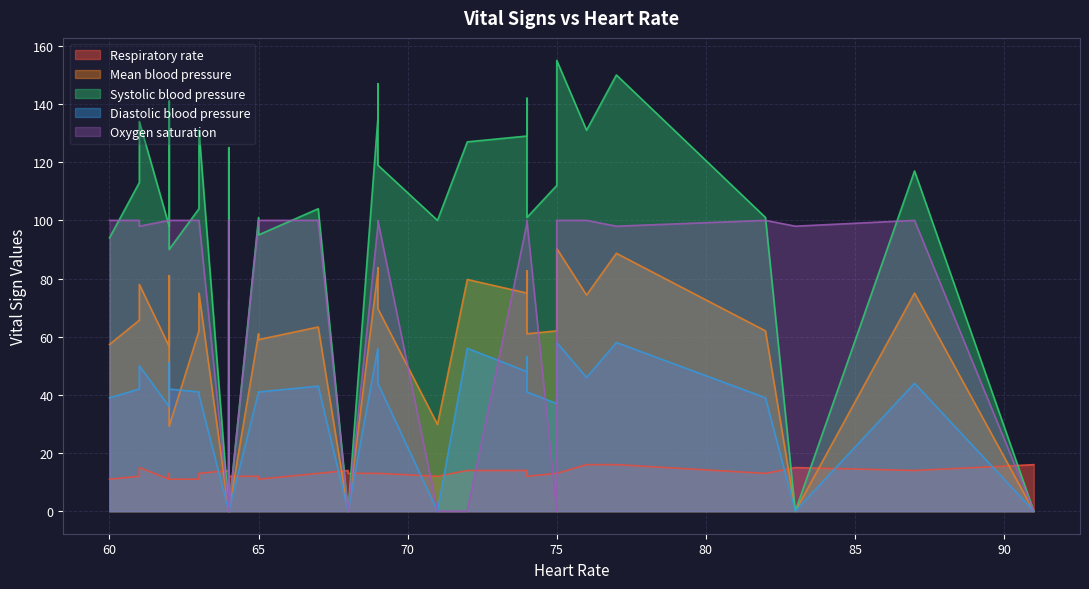

Is the value of Diastolic blood pressure at 69 greater than the value of Heart Rate at 64?

No